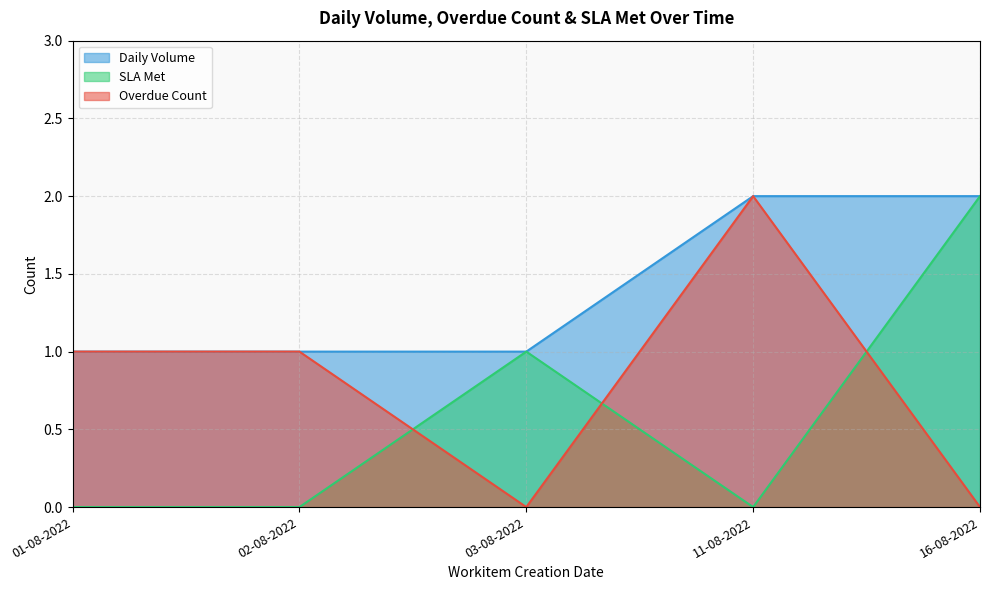

What is the highest value of the Overdue Count series?

2